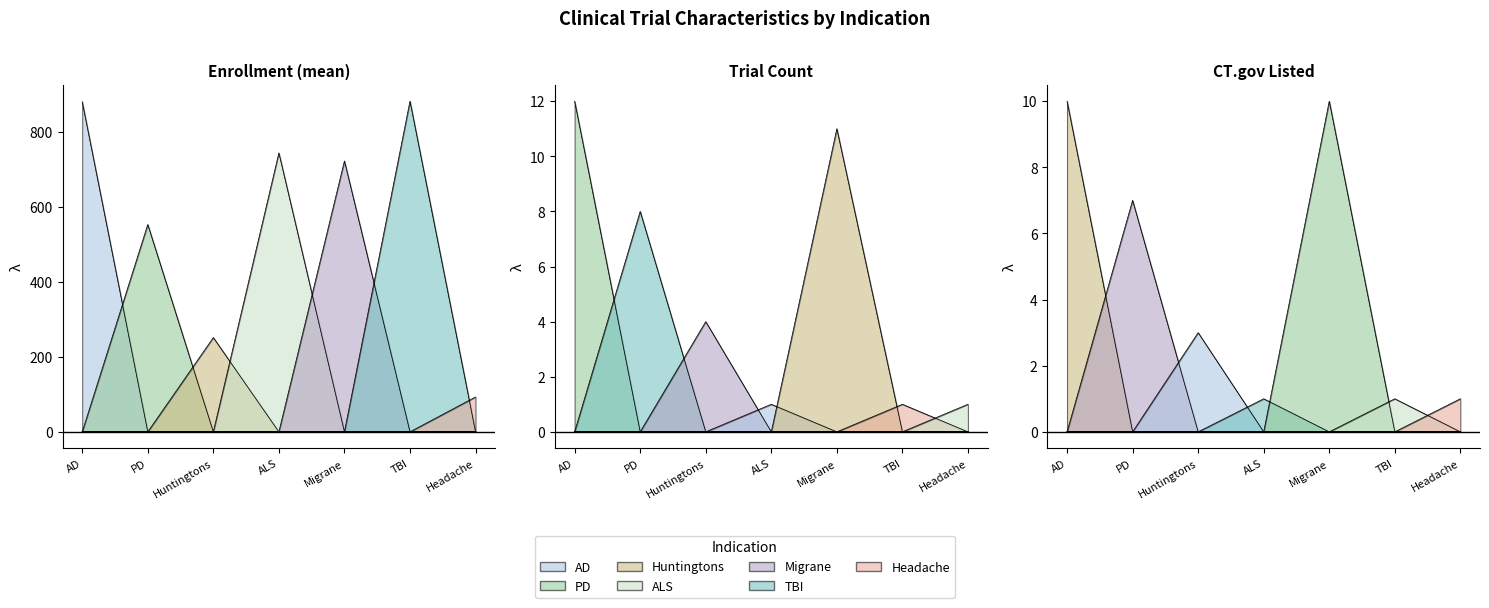

At which label does Trial Count first exceed 4?

AD